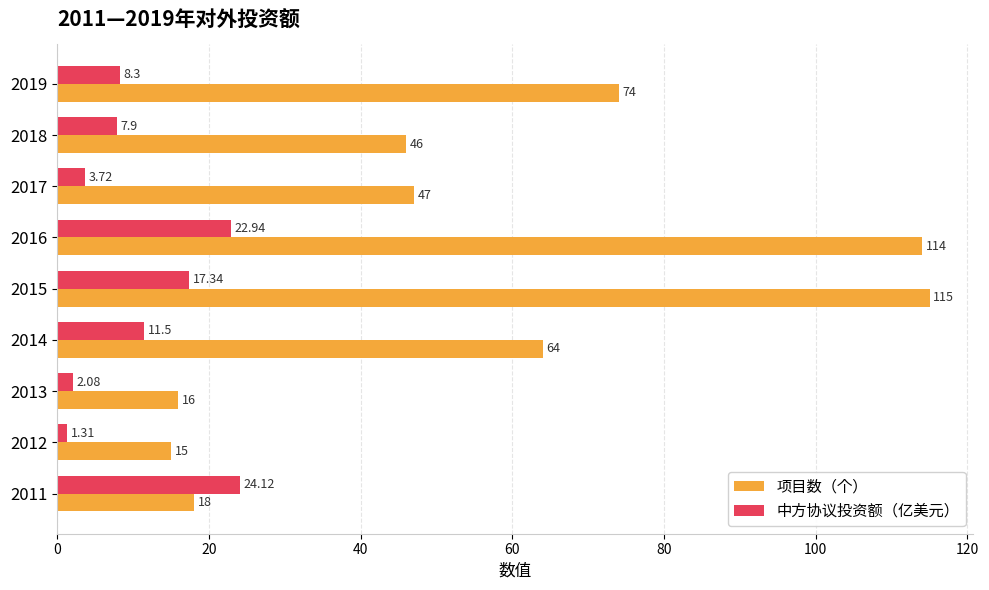

Which series changed the most between 2015 and 2017?

项目数（个）